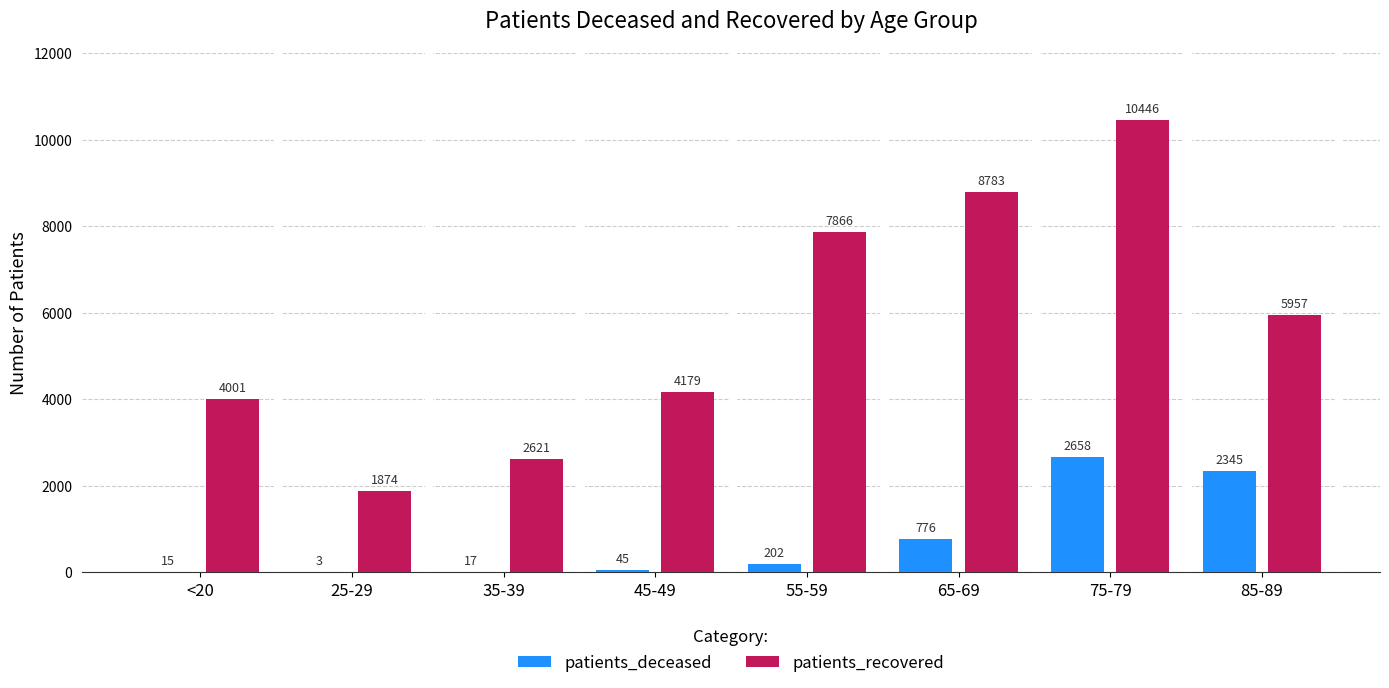

The patients_deceased series shows 776 at 65-69. True or false?

True